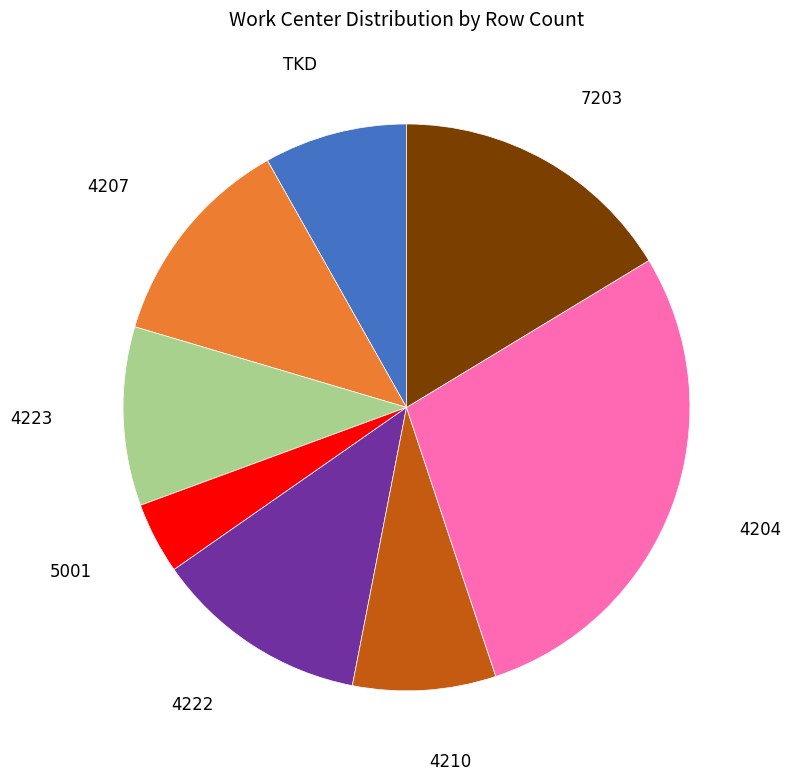

Is 5001 the majority of the pie?

No